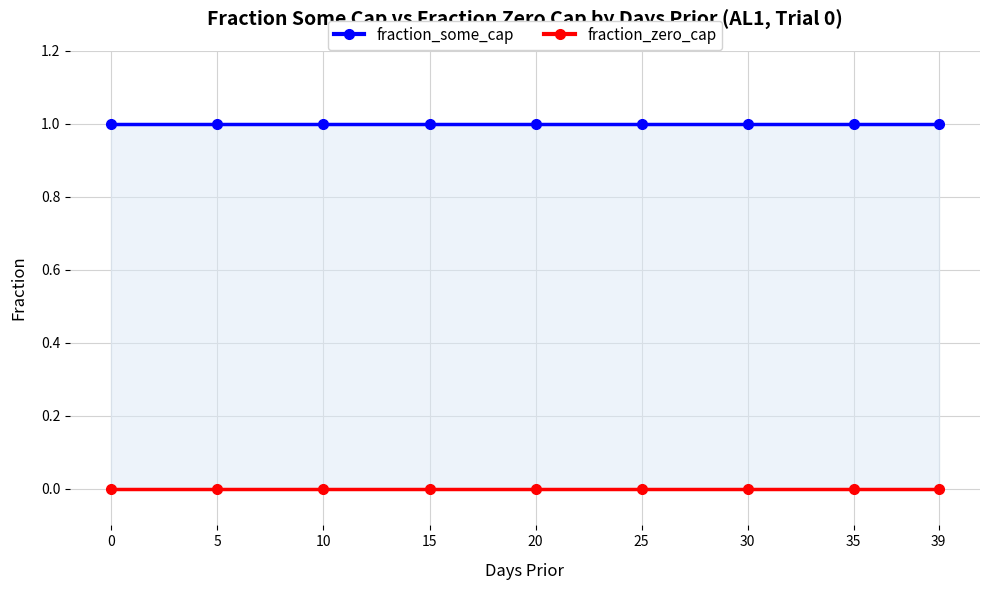

The fraction_some_cap series shows 1 at 15. True or false?

True